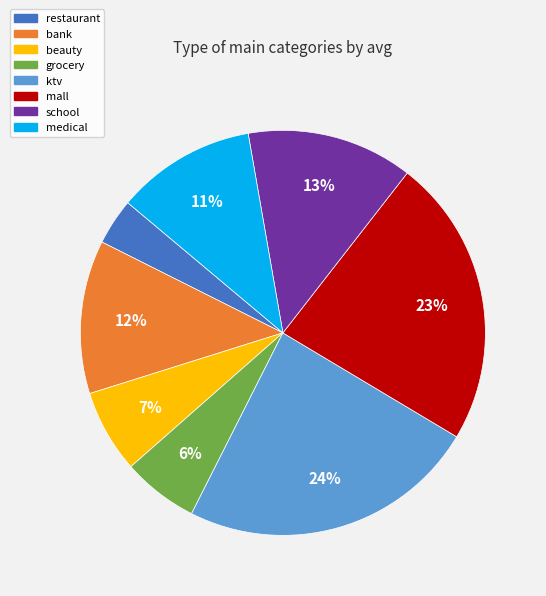

Count the number of slices in the pie.

8